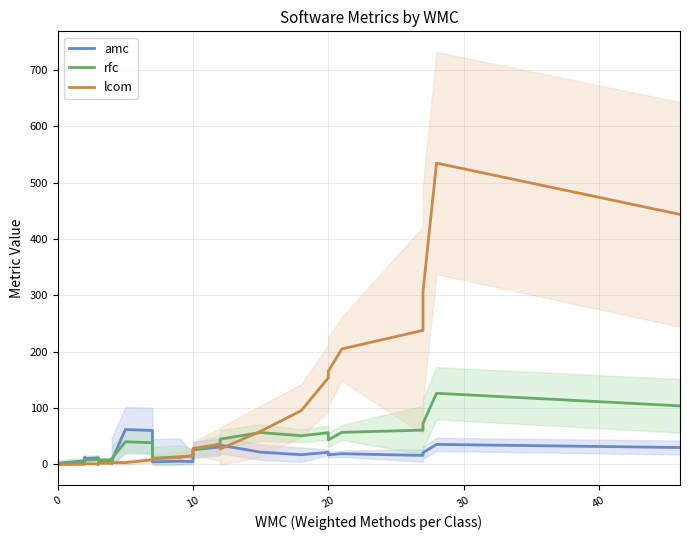

How many data points in lcom are above 10?

14